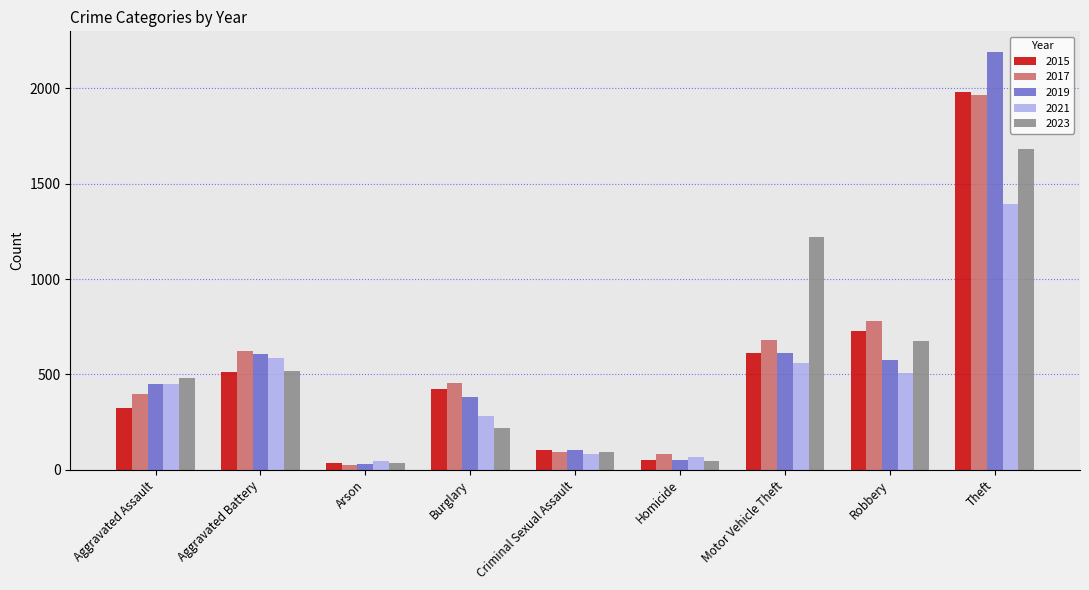

What is the difference between the 2017 values at Burglary and Aggravated Battery?

170